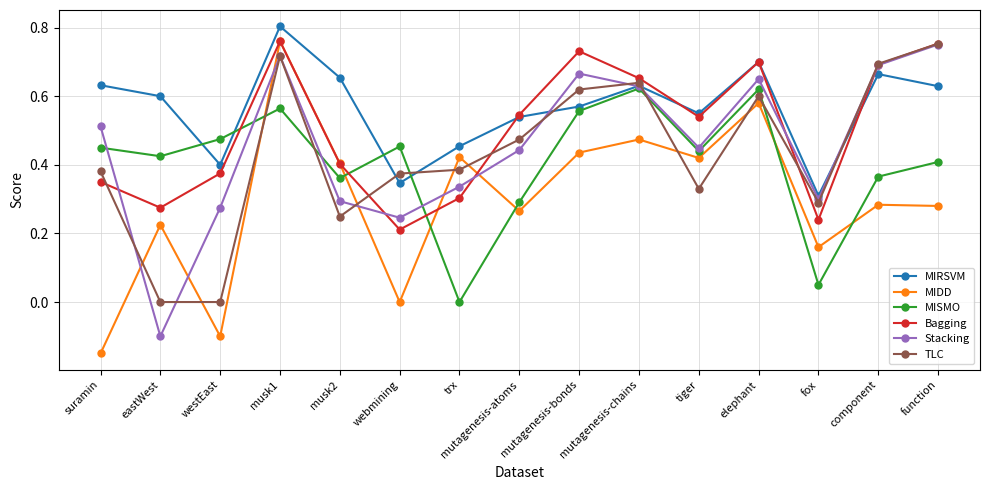

At which category does MIRSVM reach its first local valley?

westEast